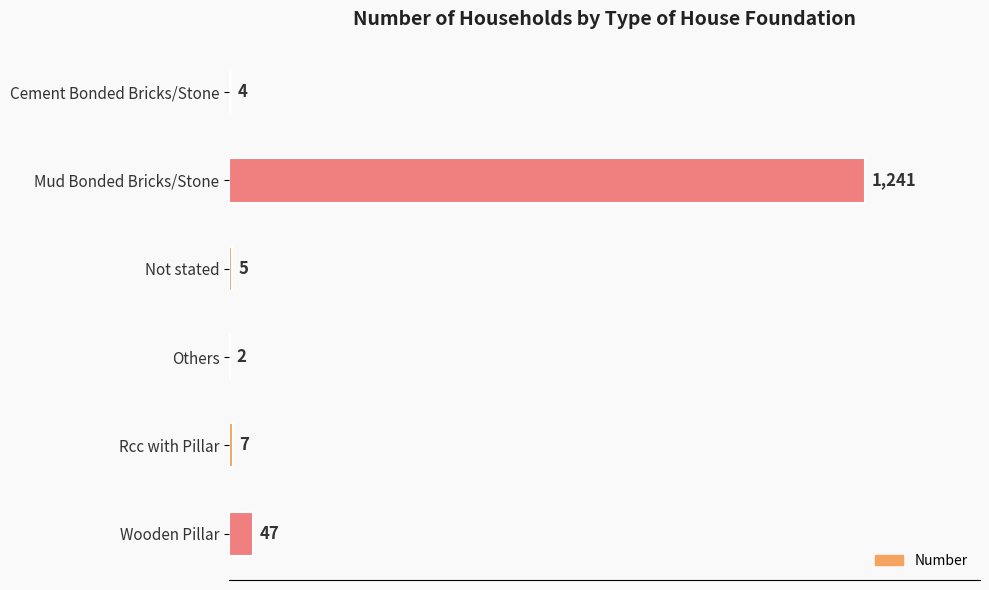

At which label is the value closest to 621?

Wooden Pillar